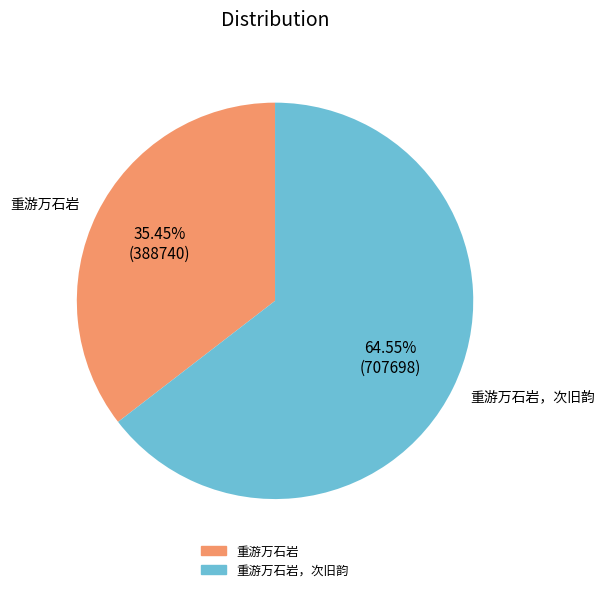

Is there a majority slice in this chart?

Yes